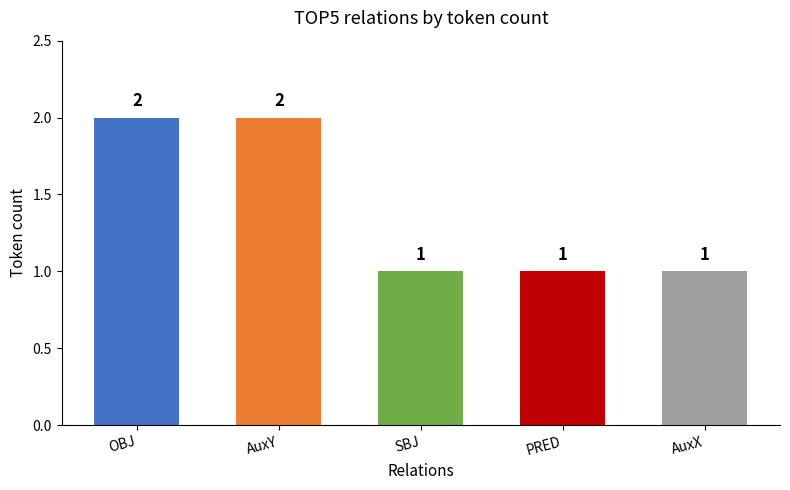

How many bars are there in total?

5